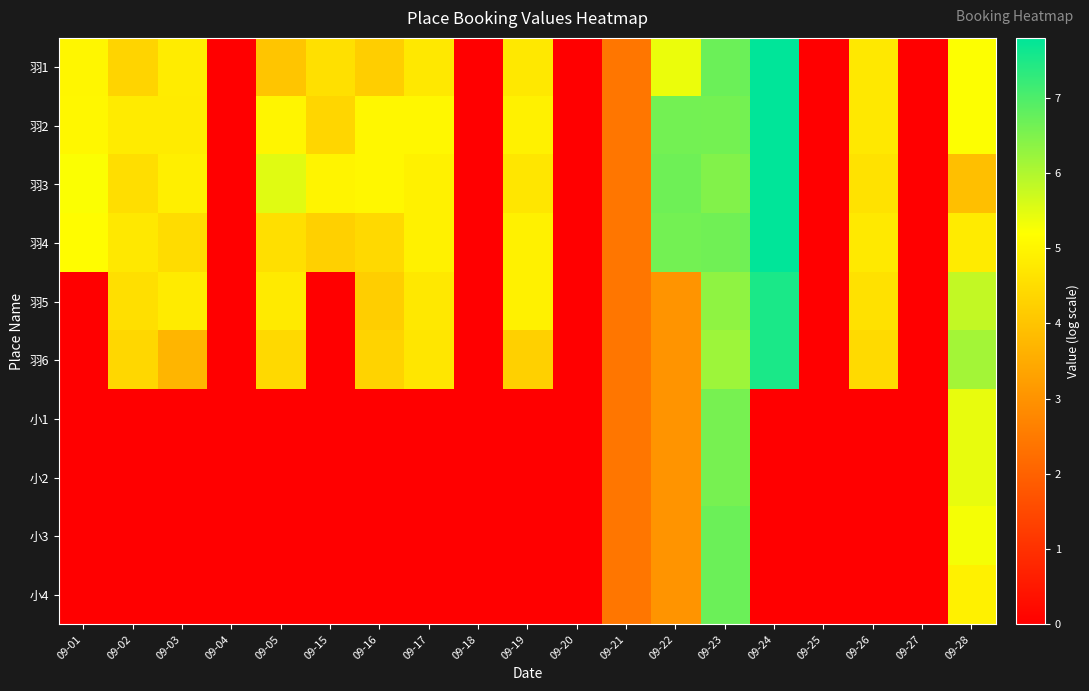

What is the total value across all series at 09-03?

27.5